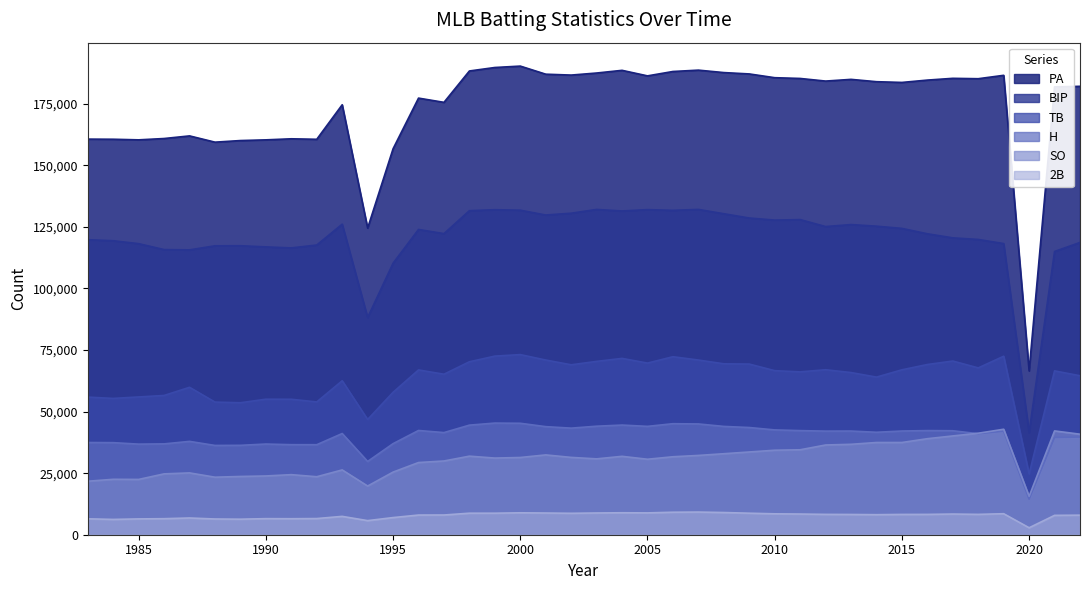

How many data points in H are less than 42063?

20